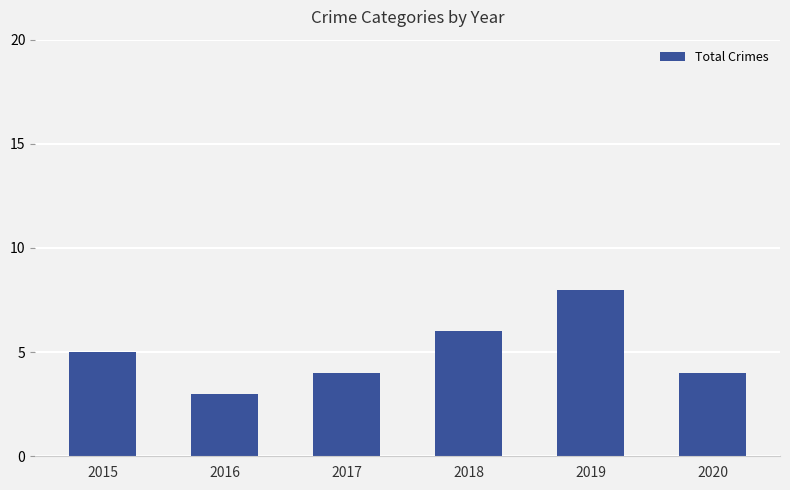

Approximately how many times larger is the value at 2019 compared to 2020?

2.0